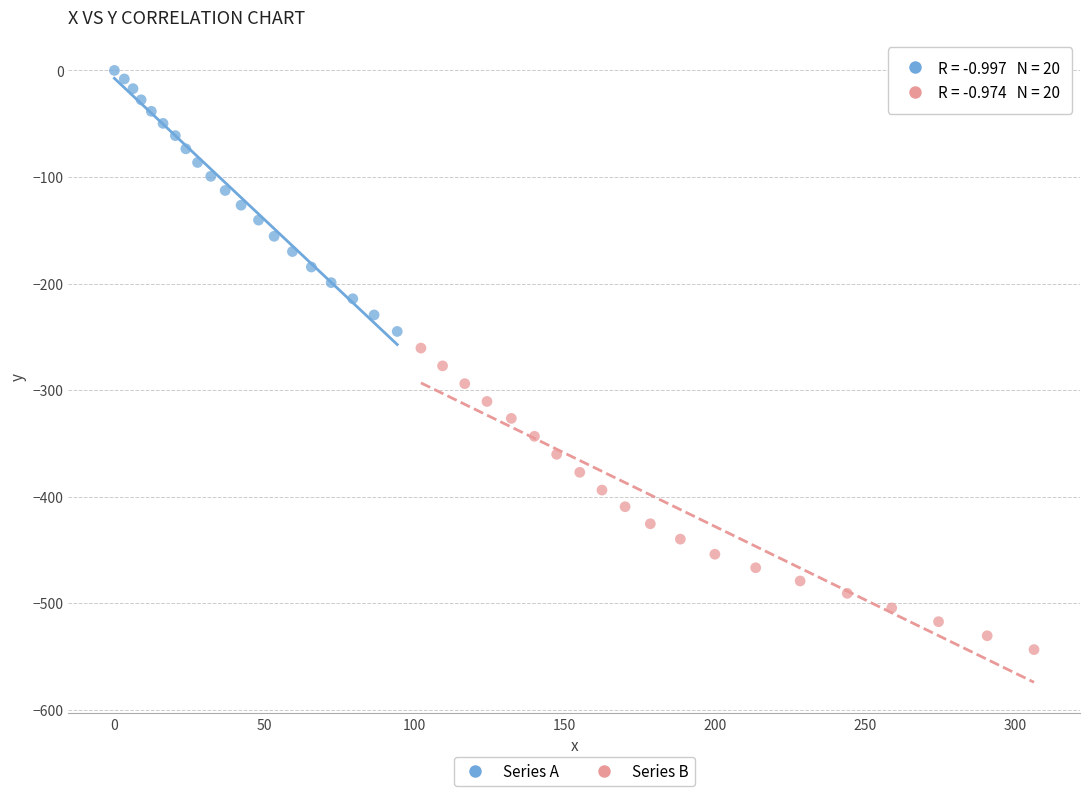

Which series has the widest spread of Y values?

Series B